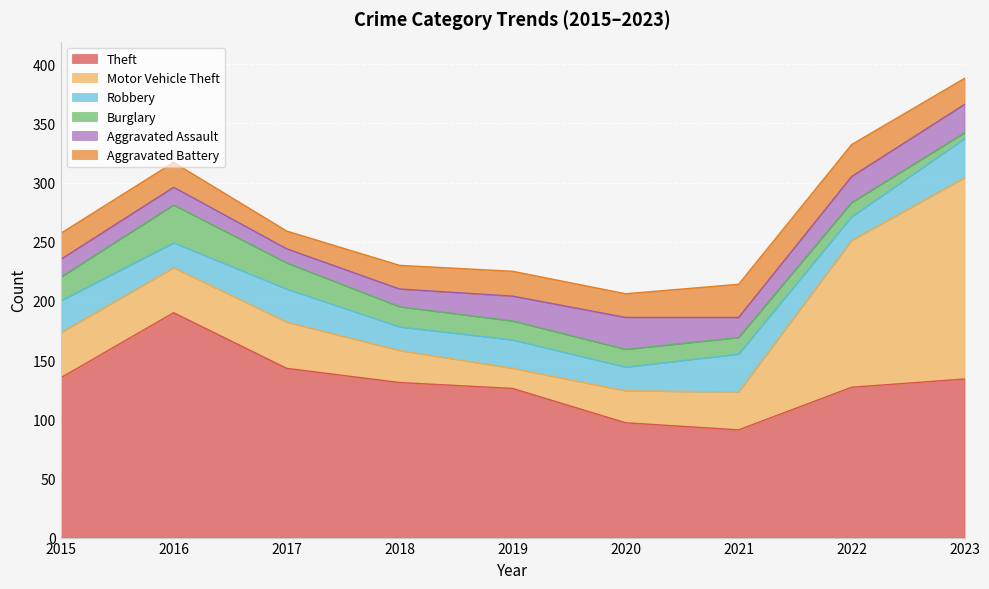

What is the difference between the second highest and second lowest values in the Motor Vehicle Theft series?

97